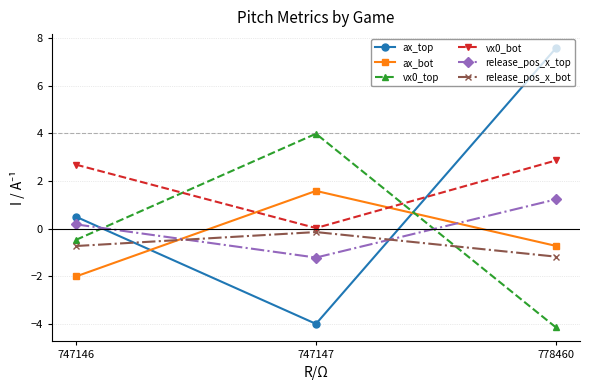

What is the difference between the second highest and minimum values in the vx0_bot series?

2.7